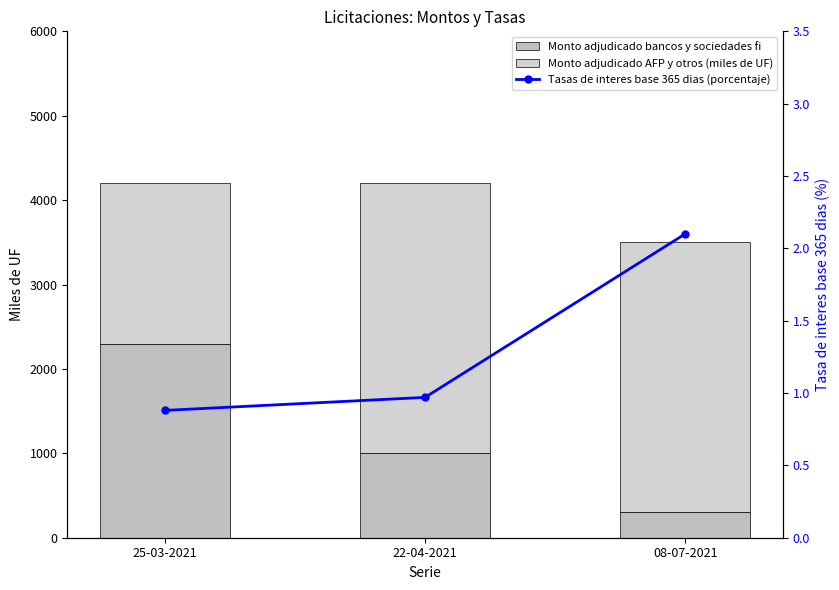

Reading left to right, what are all the values shown in this chart?

Monto adjudicado bancos y sociedades fi: 25-03-2021=2300.0	22-04-2021=1000.0	08-07-2021=300.0
Monto adjudicado AFP y otros (miles de UF): 25-03-2021=1900.0	22-04-2021=3200.0	08-07-2021=3200.0
Tasas de interes base 365 dias (porcentaje): 25-03-2021=0.9	22-04-2021=1.0	08-07-2021=2.1